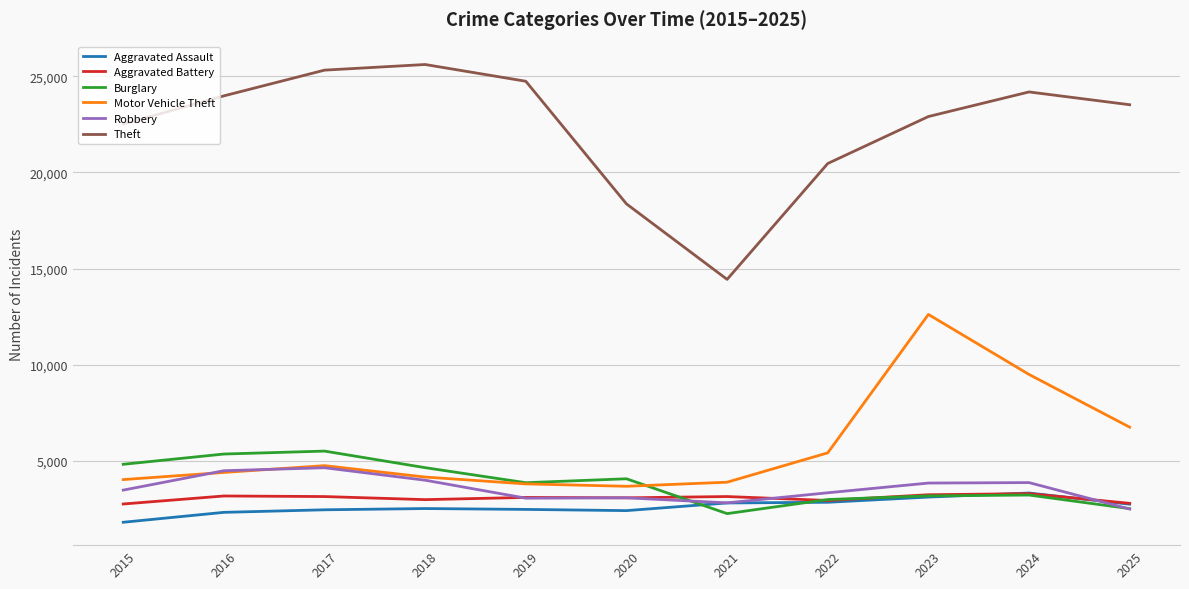

What is the approximate value of Aggravated Assault at 2021?

2796